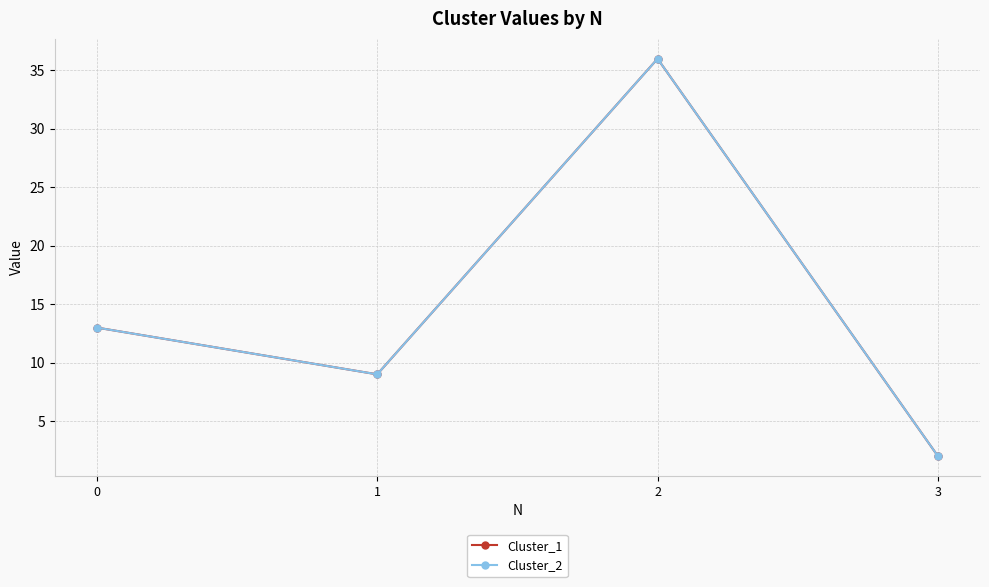

Rank the series by their maximum value, from lowest to highest.

Cluster_1, Cluster_2